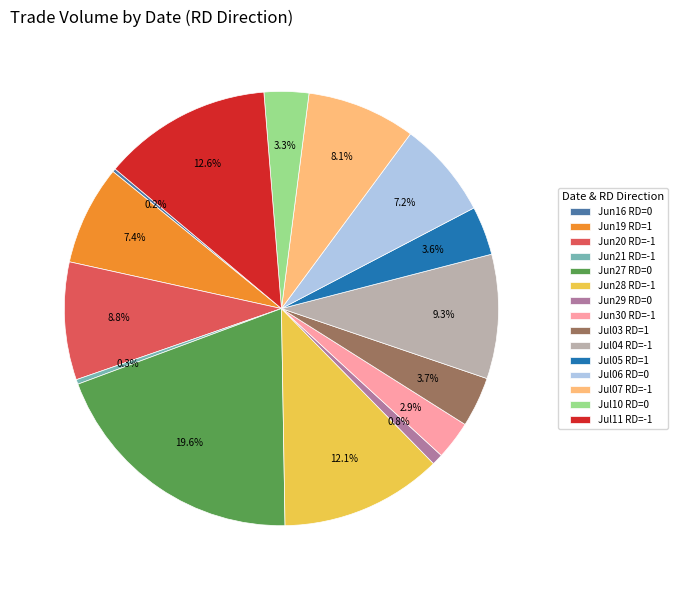

Which has a higher value, Jul03 RD=1 or Jun20 RD=-1?

Jun20 RD=-1